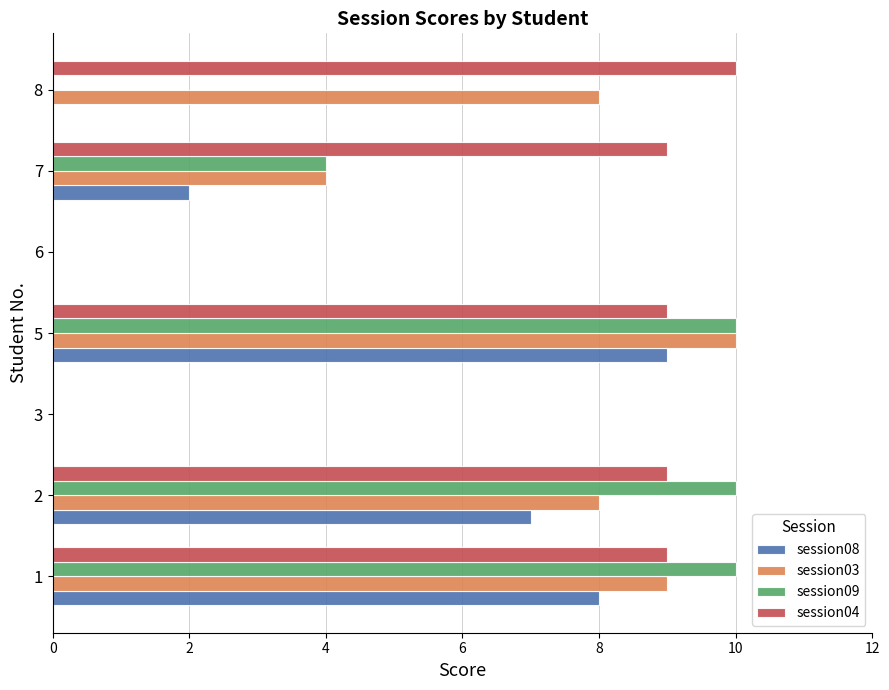

The value of session08 at 6 is 0. True or false?

True